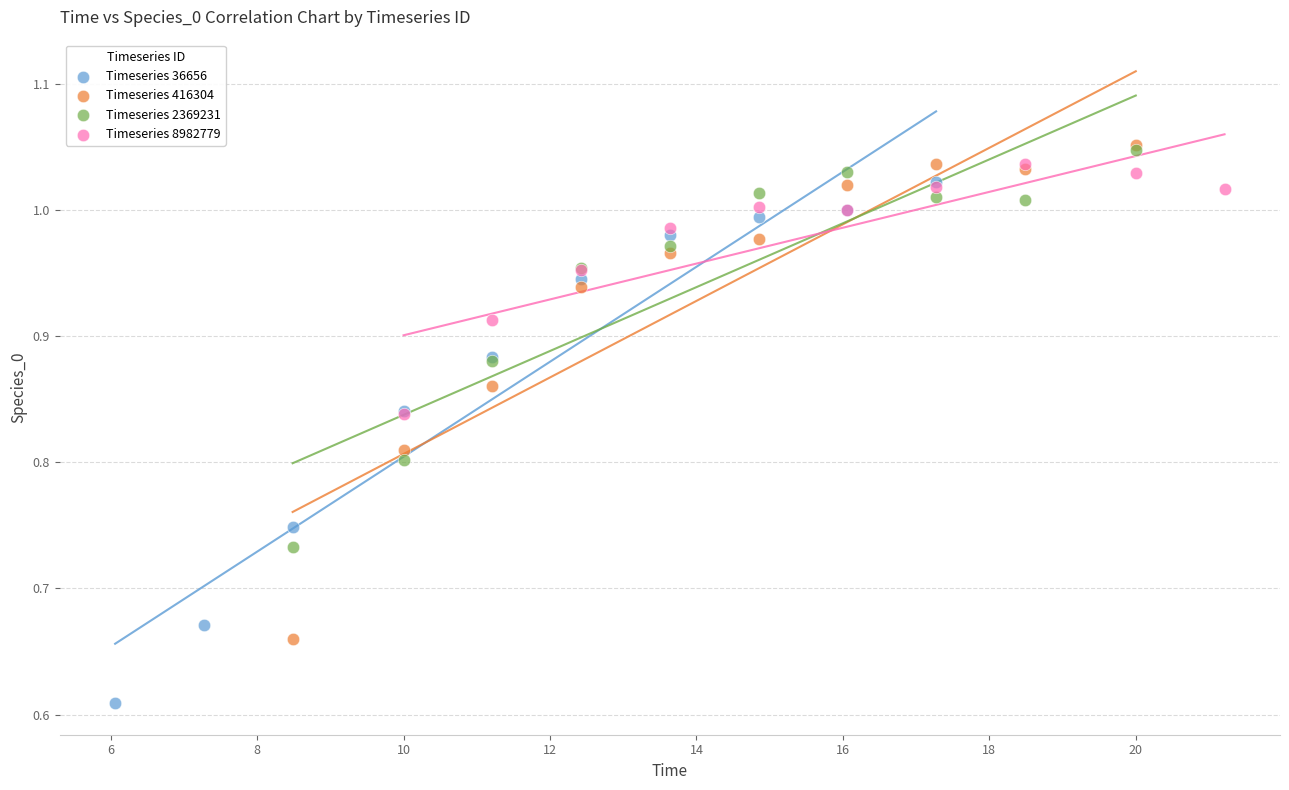

Which series reaches the minimum Y coordinate?

Timeseries 36656